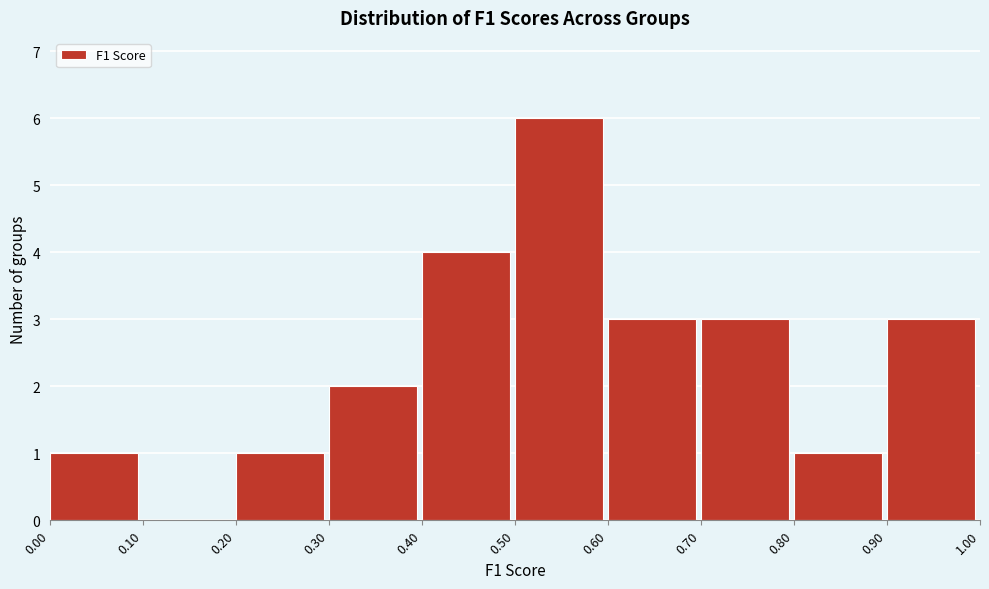

How tall is the bar that spans 0.20 to 0.30 on the x-axis? The values are not printed on the chart, so give them approximately, as read against the axis.

1